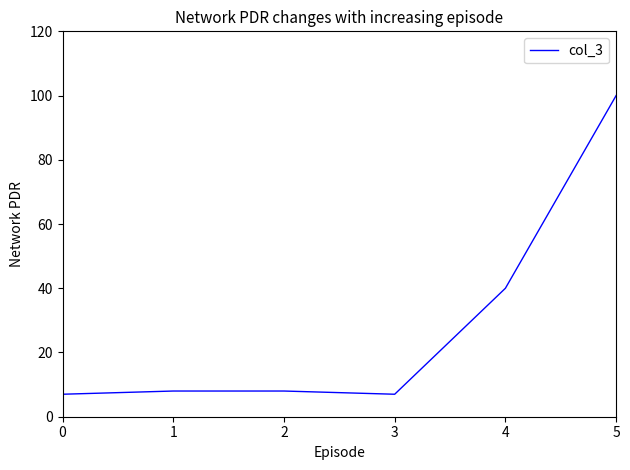

How many distinct data groups are displayed?

1